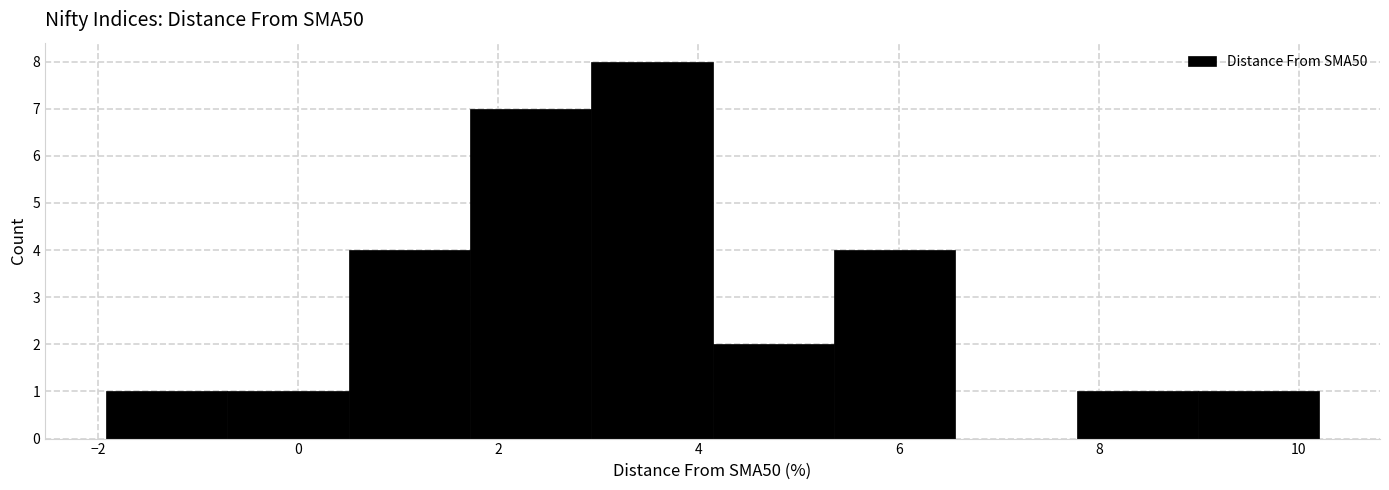

Reading left to right, list every bar in this chart as the range it spans on the x-axis followed by its height. Neither the bar edges nor the heights are printed on the chart, so give them approximately, as read against the axes.

-2.0 to -0.8: 1
-0.8 to 0.6: 1
0.6 to 1.8: 4
1.8 to 3.0: 7
3.0 to 4.2: 8
4.2 to 5.4: 2
5.4 to 6.6: 4
6.6 to 7.8: 0
7.8 to 9.0: 1
9.0 to 10.2: 1